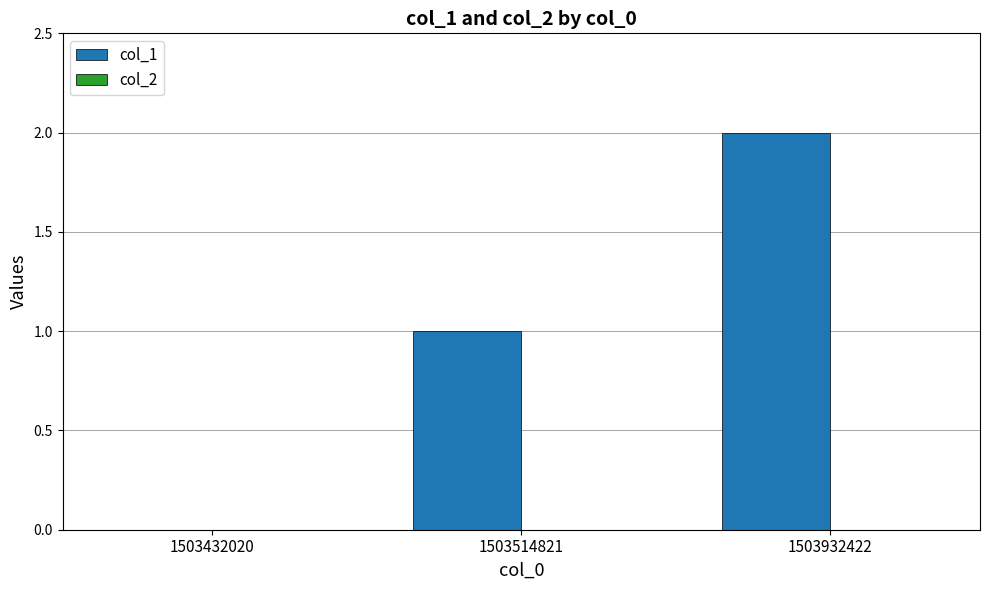

What is the change in value from 1503432020 to 1503932422?

+2